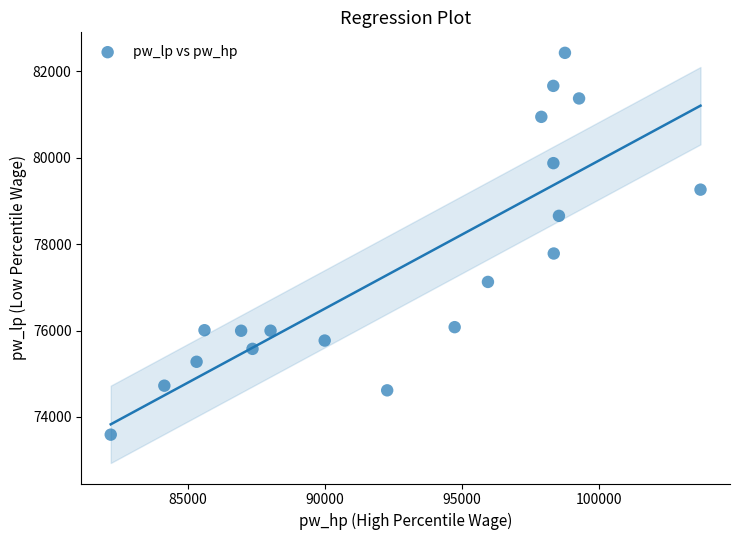

What Y value in the scatter plot is closest to 78010?

77785.0